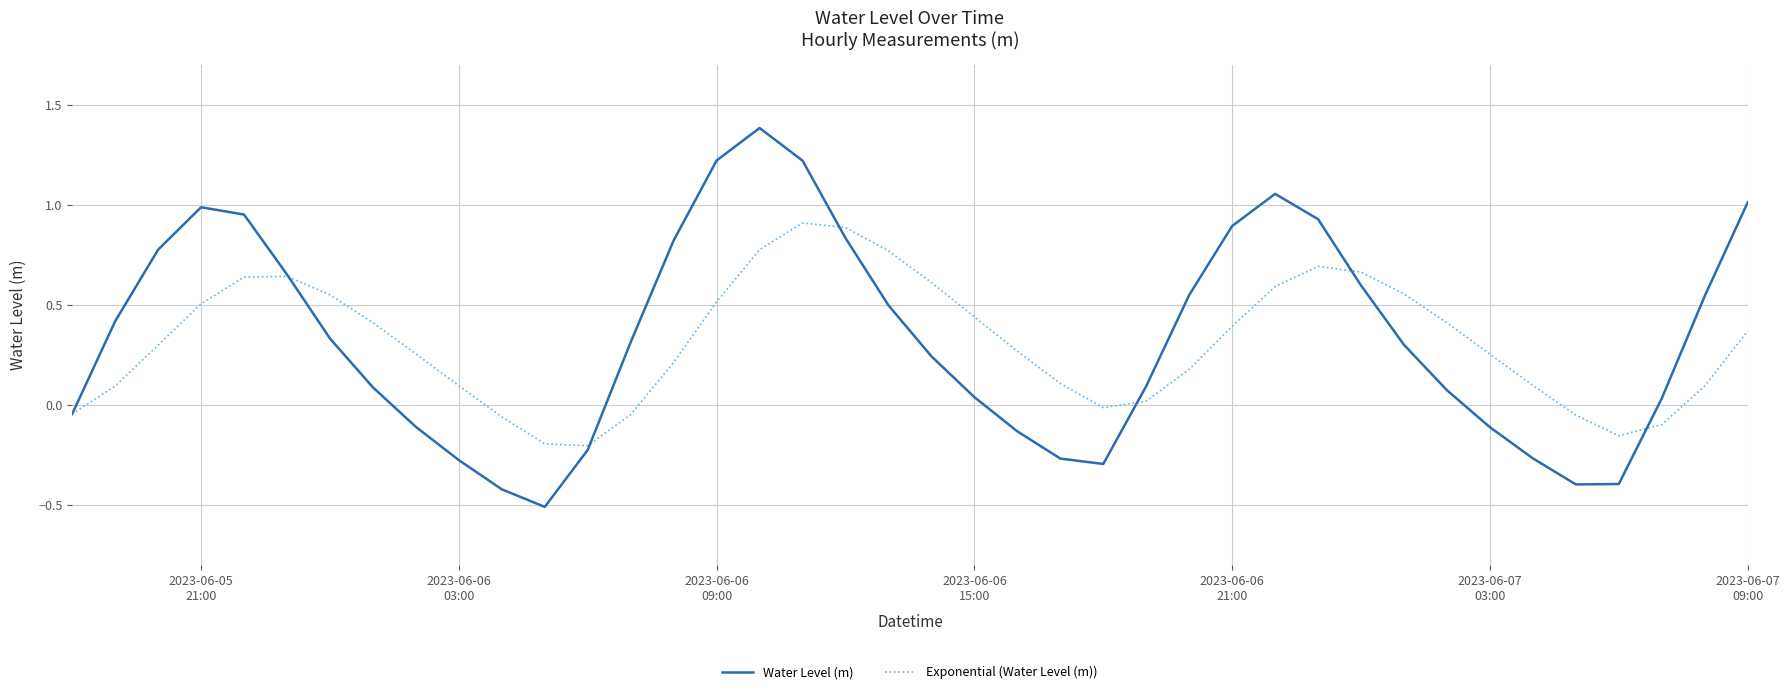

List the series in order of their peak value, highest first.

Water Level (m), Exponential (Water Level (m))